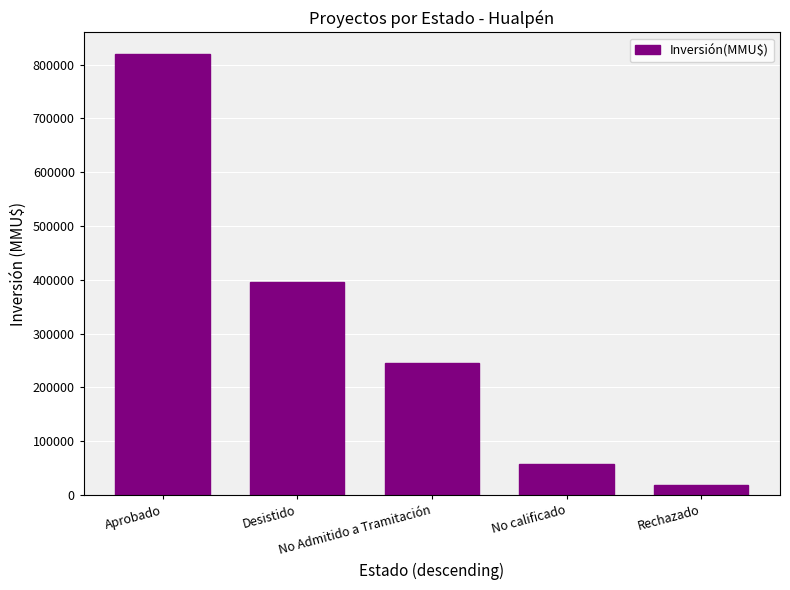

How many bars are there in total?

5